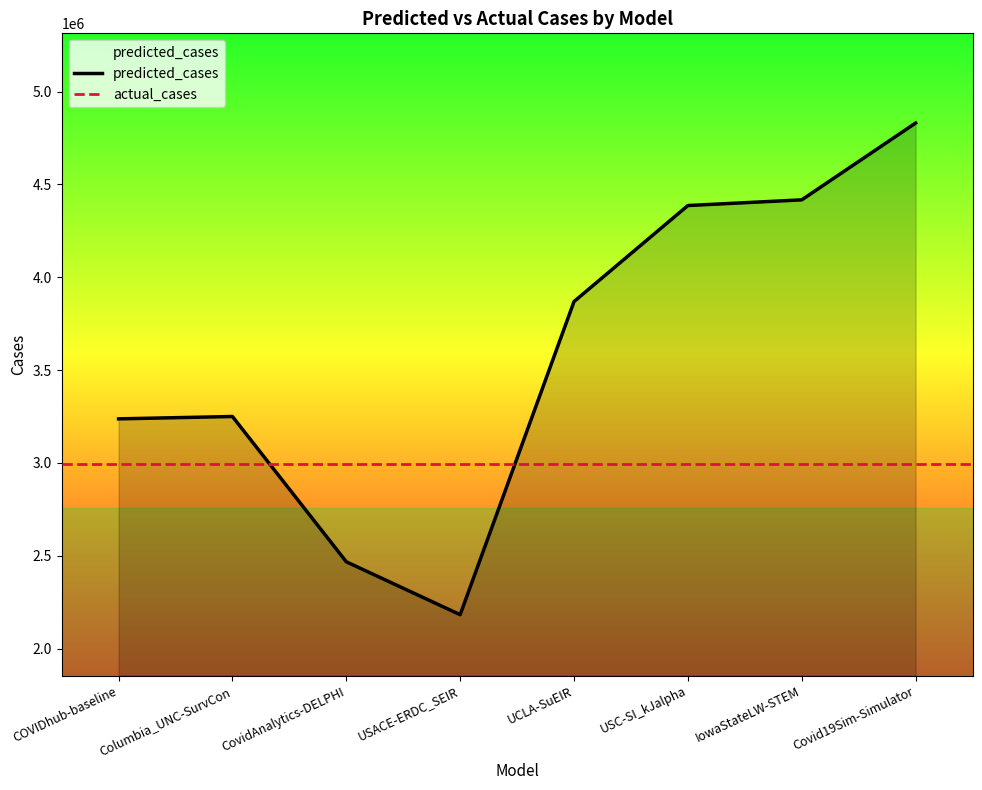

True or false: there are more than 1 points higher than both neighbors.

False